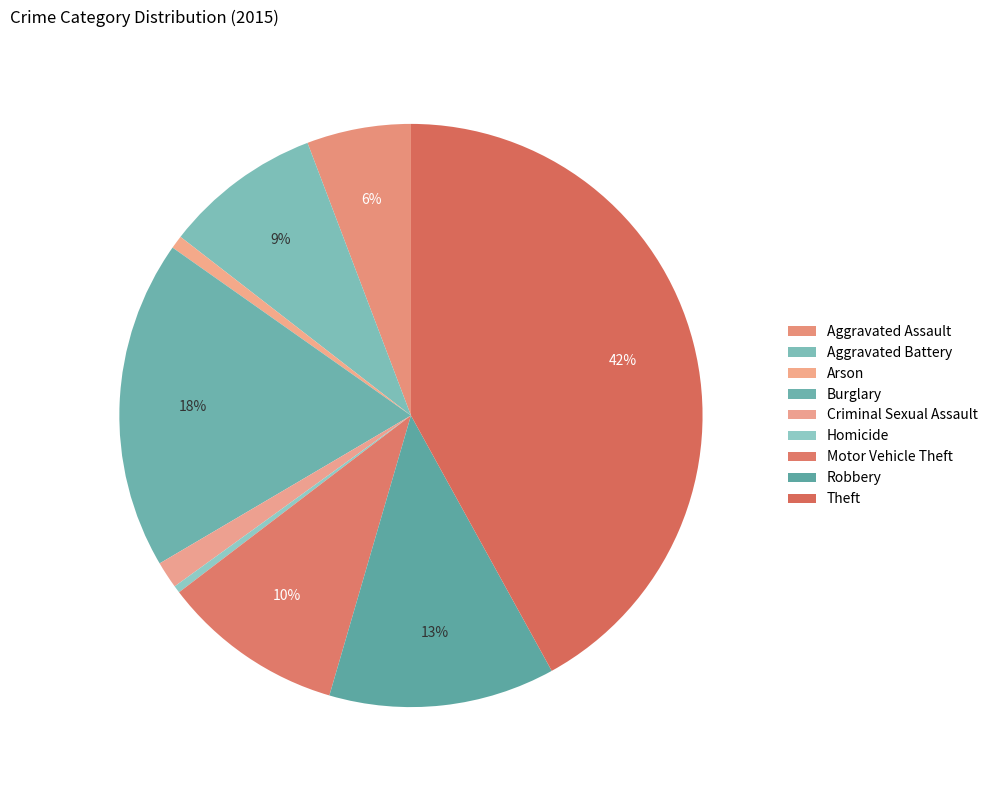

Count the number of slices in the pie.

9